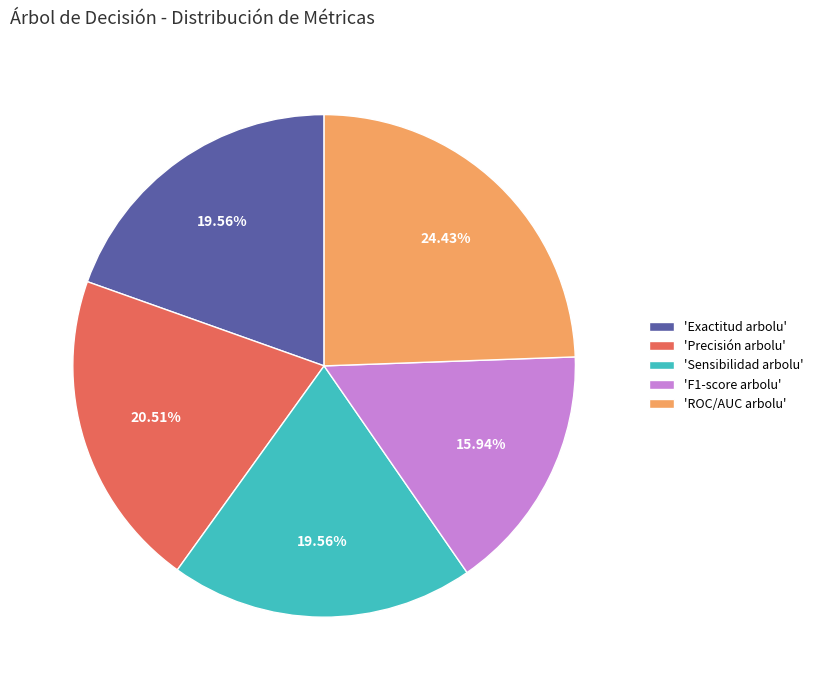

Which slice is the largest?

'ROC/AUC arbolu'